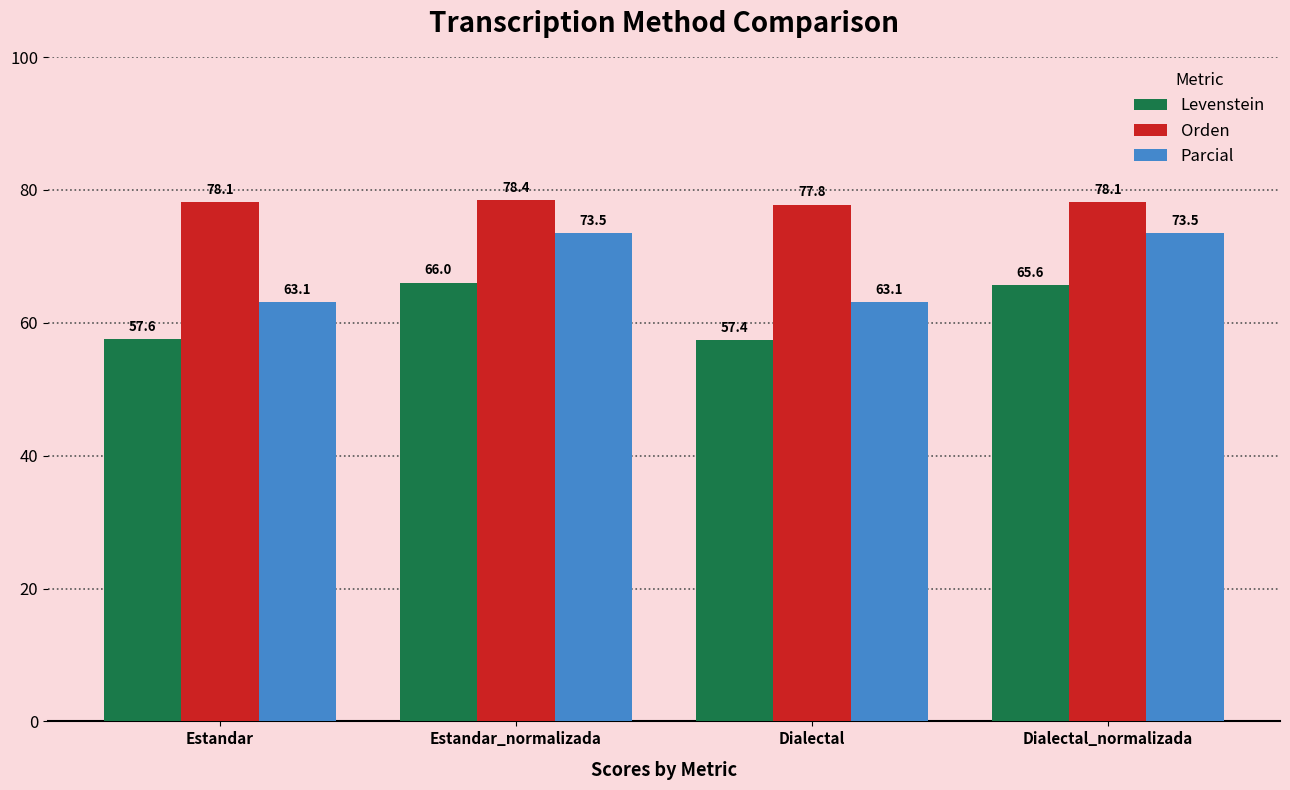

How many bars are there in total?

12